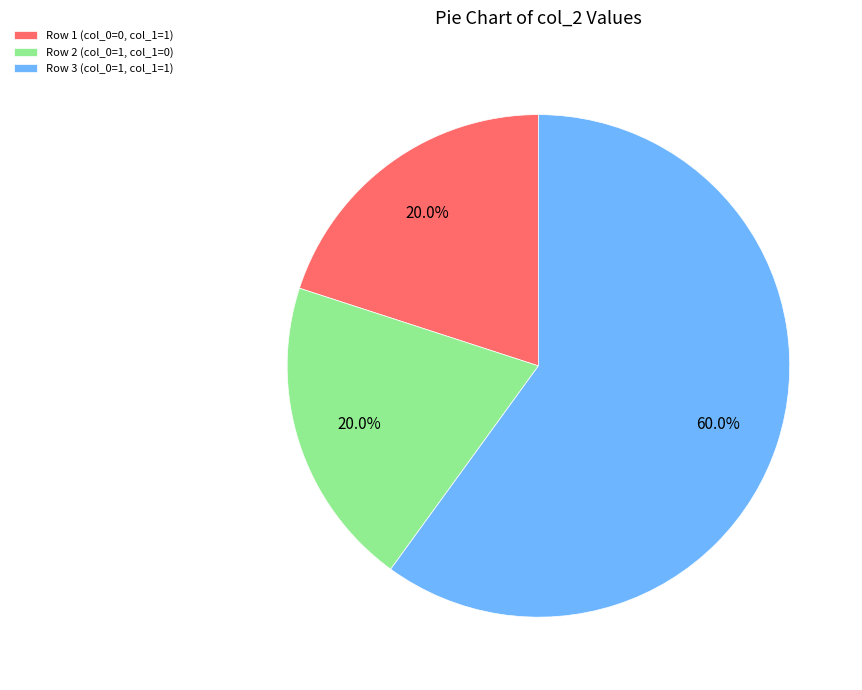

To the nearest percent, what portion does Row 2 (col_0=1, col_1=0) represent?

20%